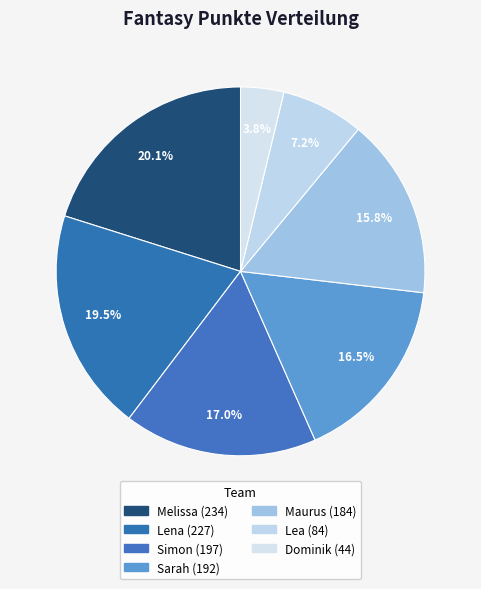

What is the total percentage of Dominik and Simon?

20.7%